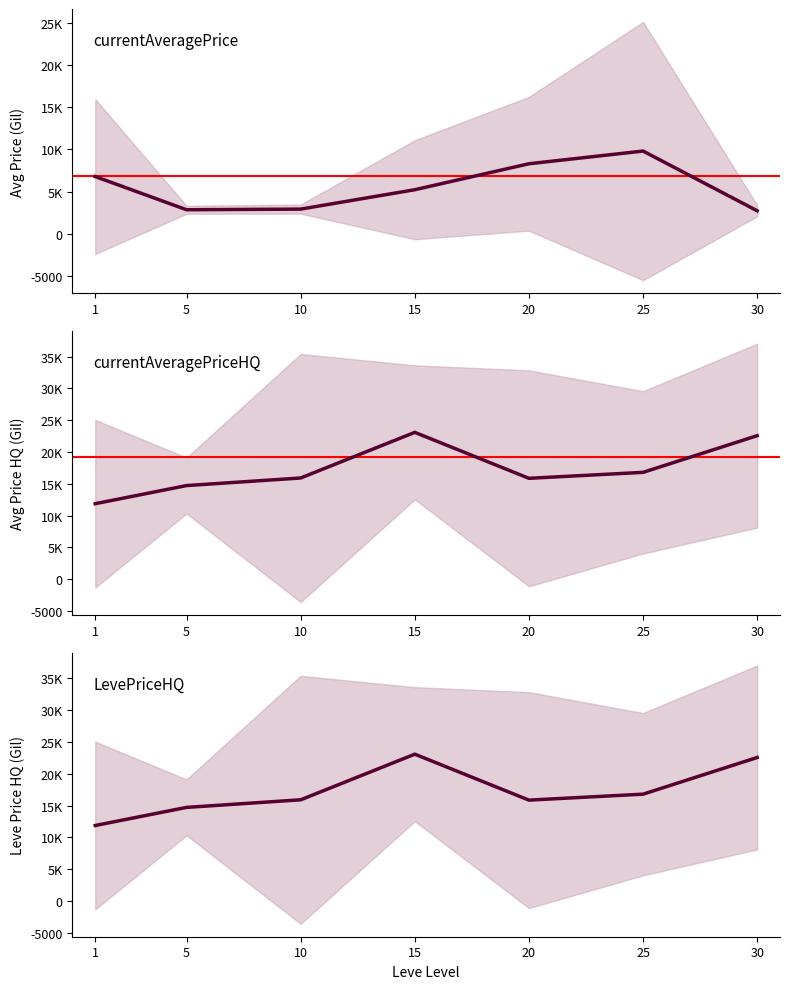

At how many categories does at least one series exceed 2917?

7